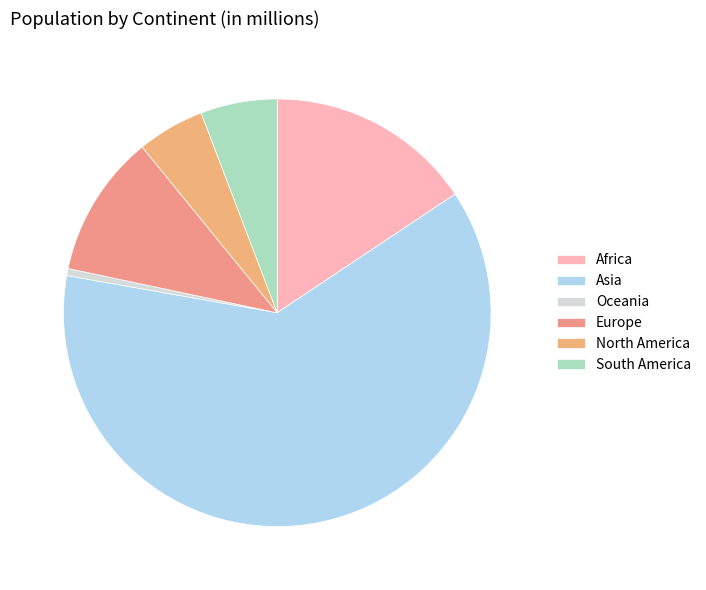

How many slices are in this pie chart?

6